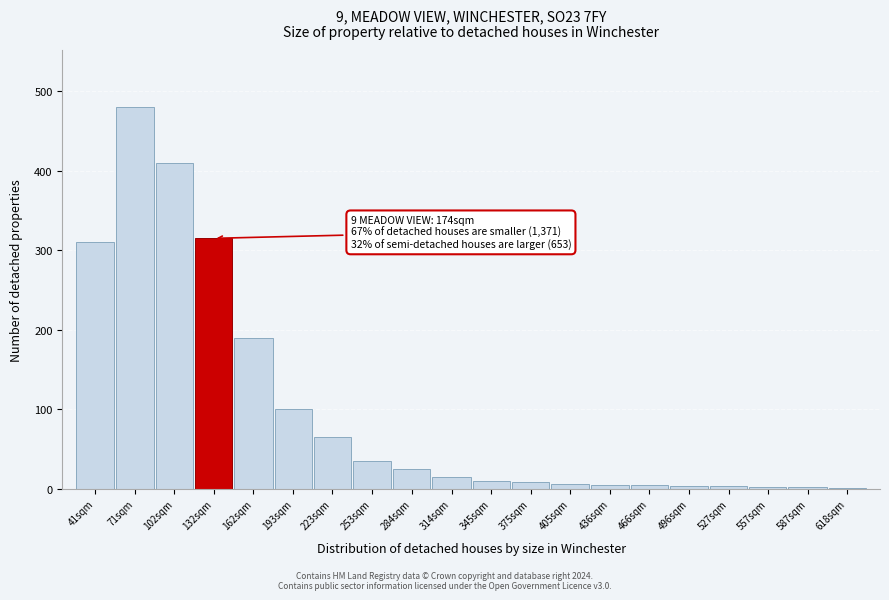

What is the ratio of the value at 102sqm to the value at 284sqm?

16.4